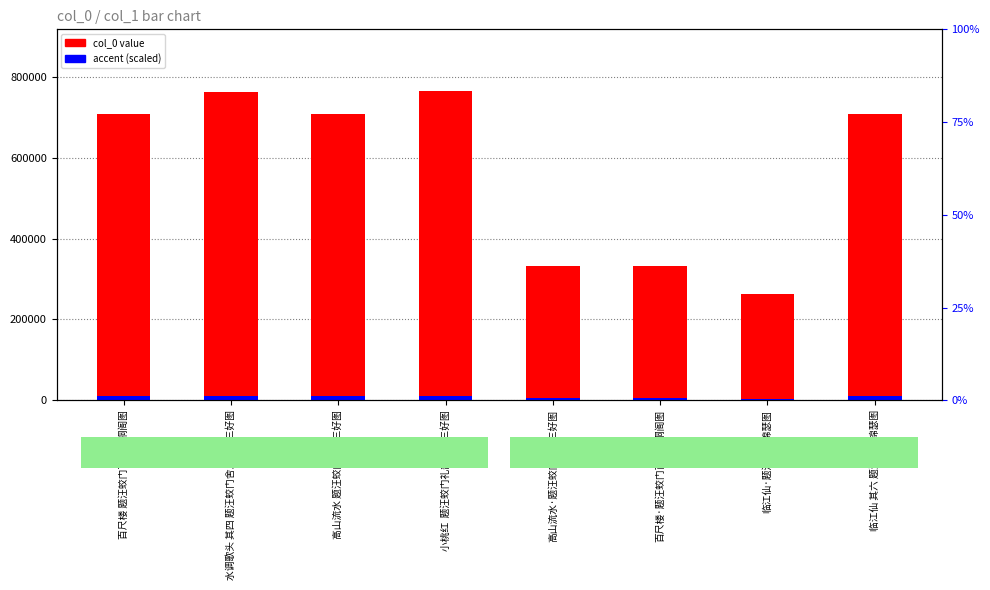

Reading left to right, list all the values displayed in this chart.

col_0 value: 707808.0	763293.0	707929.0	764778.0	332470.0	332643.0	263826.0	708163.0
accent: 10617.1	11449.4	10618.9	11471.7	4987.1	4989.6	3957.4	10622.4